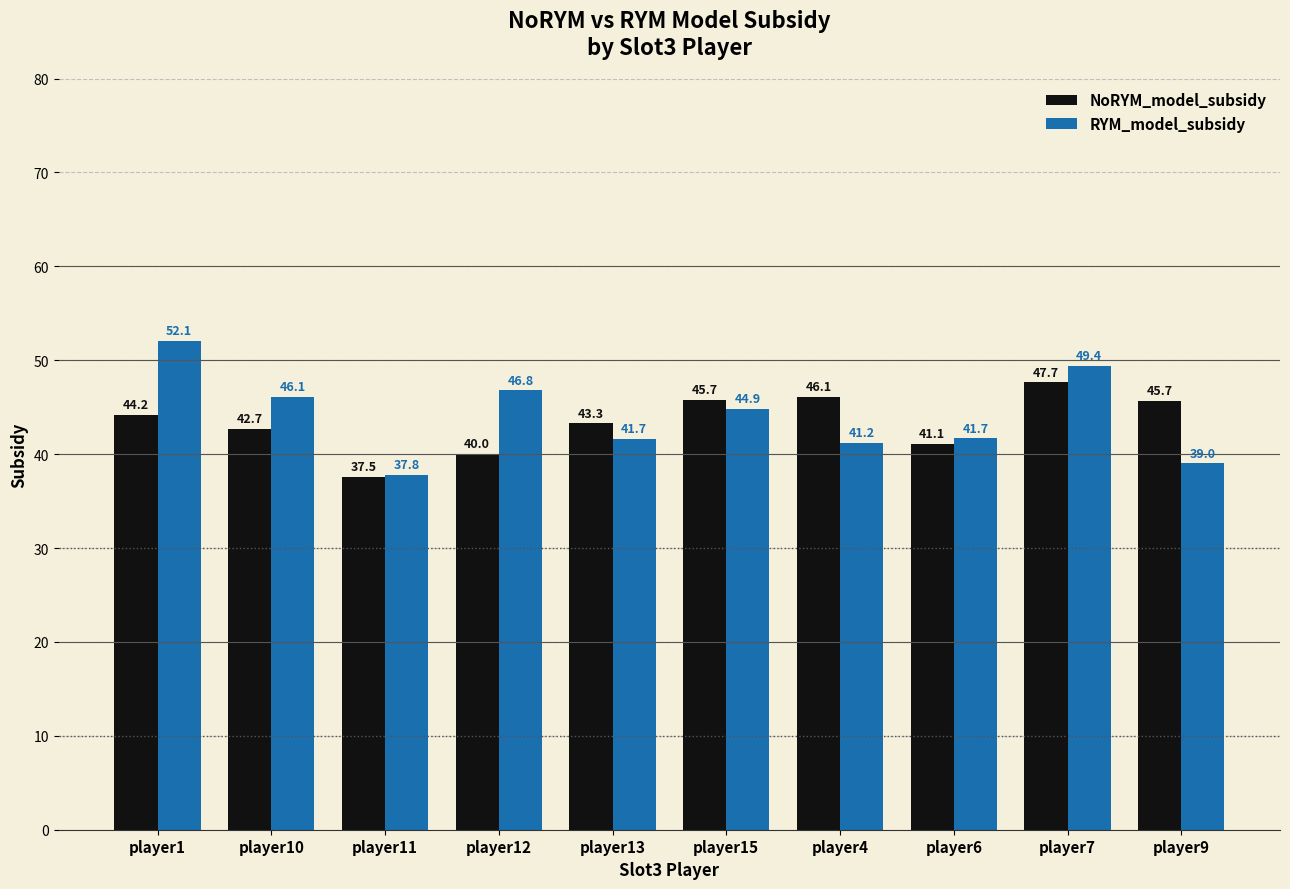

The RYM_model_subsidy series shows 46.8 at player12. True or false?

True